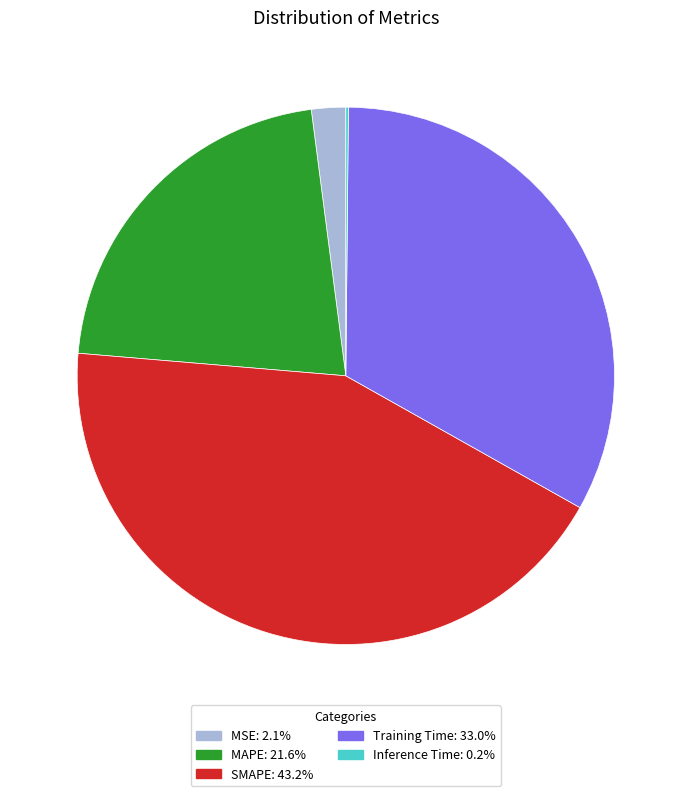

Which category has the biggest portion of the pie?

SMAPE